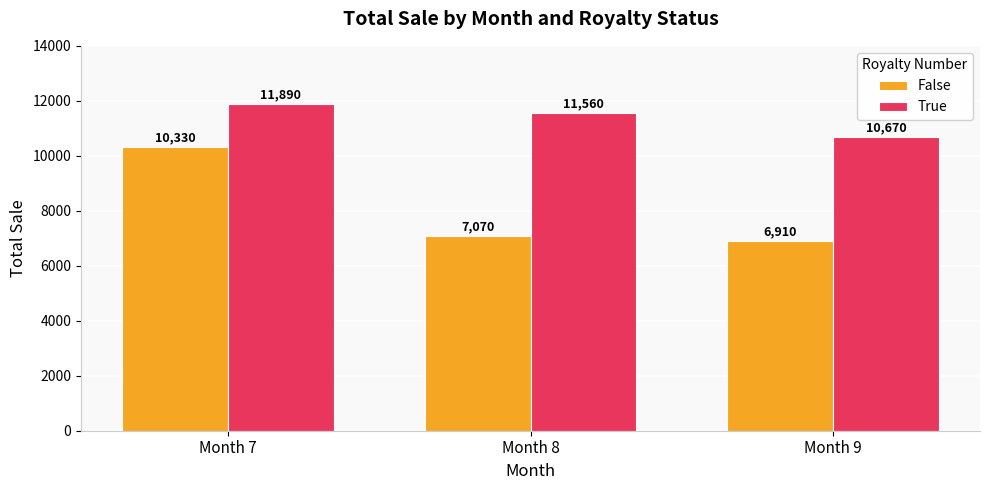

The False series shows 6910 at Month 9. True or false?

True